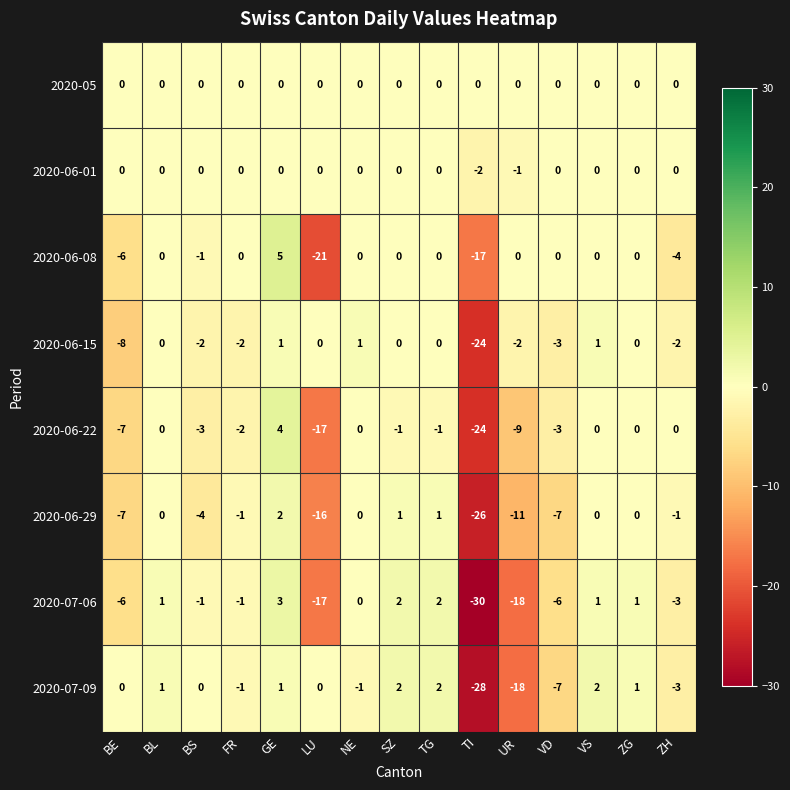

What is the difference between the maximum and minimum values in the 2020-06-15 series?

25